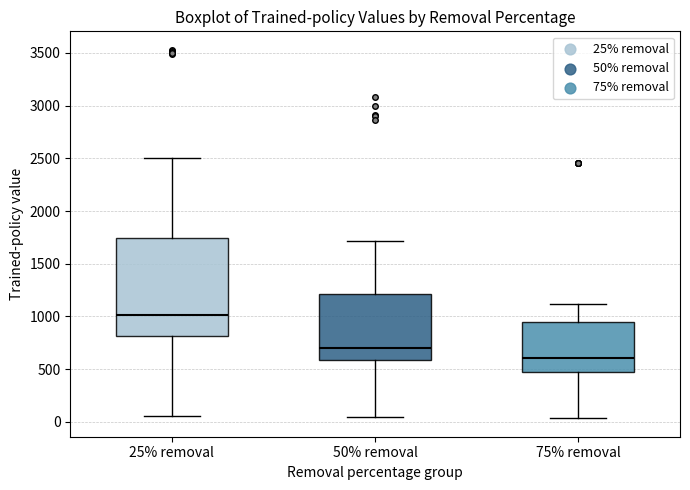

Which box is the tallest, from its lower edge to its upper edge?

25% removal